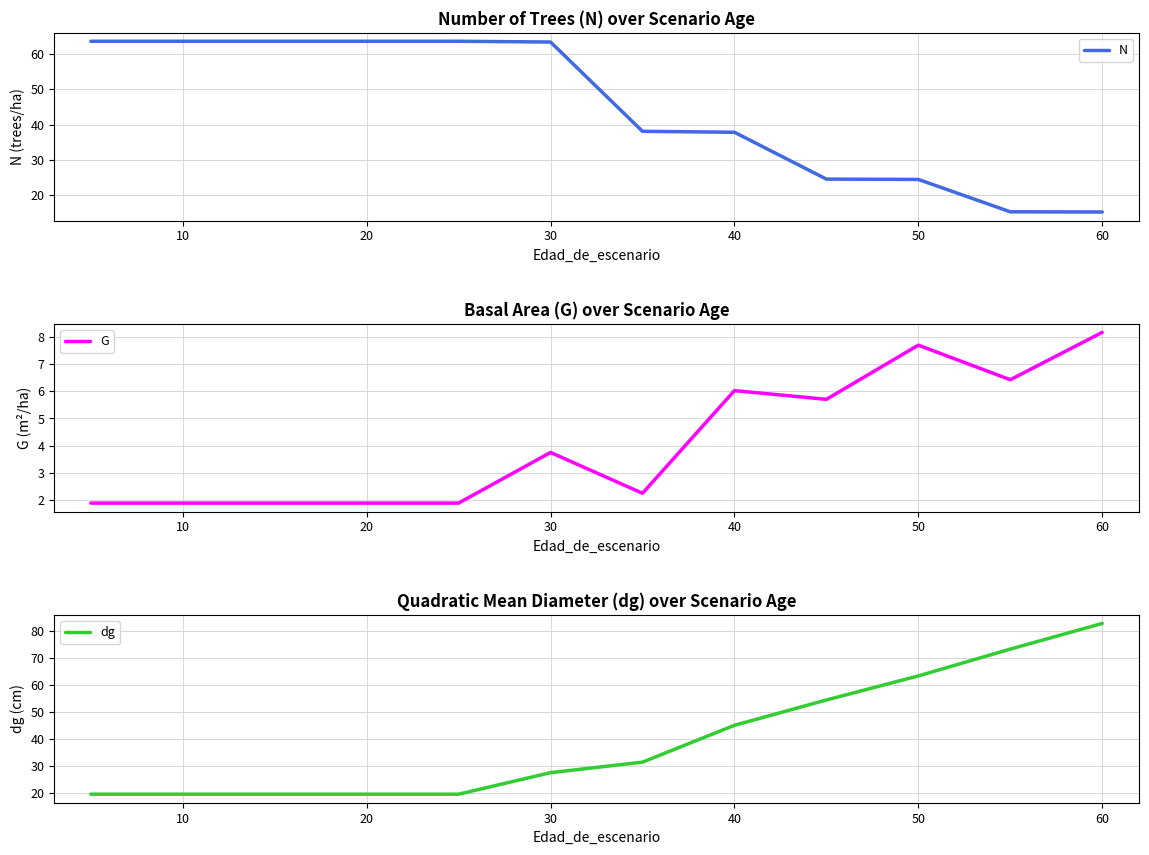

The G series shows 7.7 at 50. True or false?

True